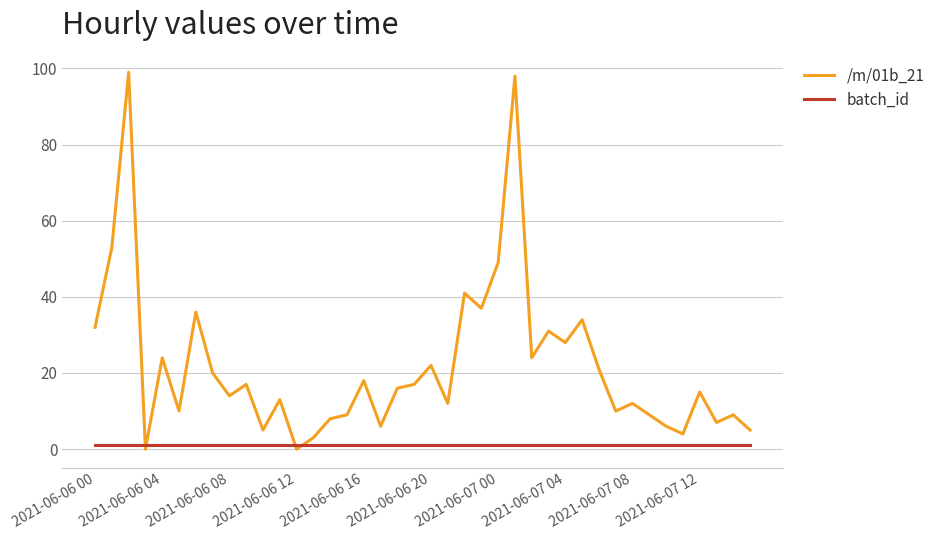

Which series has the largest range (max minus min)?

/m/01b_21